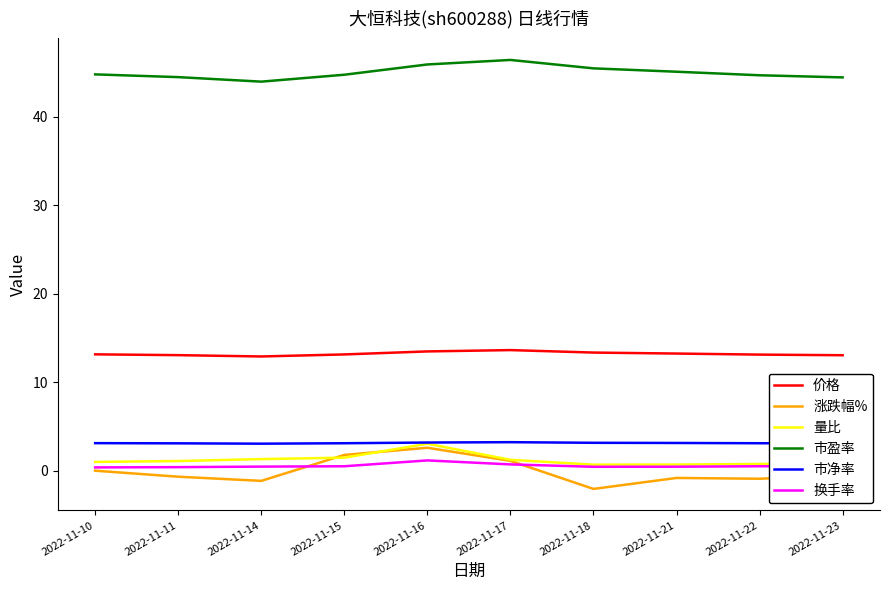

Which series has the largest range (max minus min)?

涨跌幅%